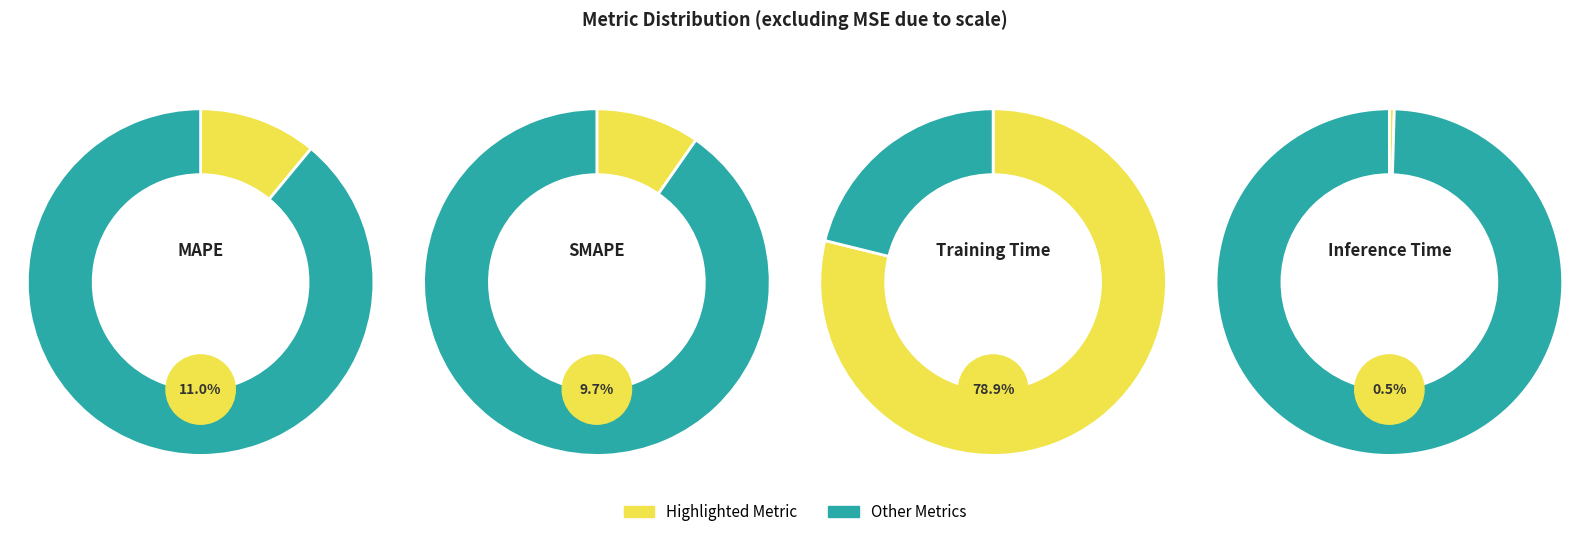

What percentage is NOT represented by SMAPE?

90.3%